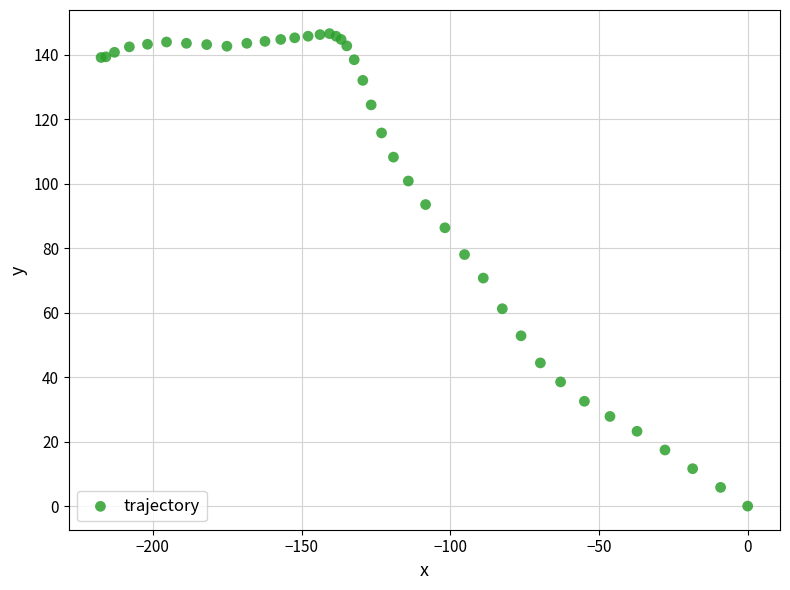

What Y value in the scatter plot is closest to 73?

70.7